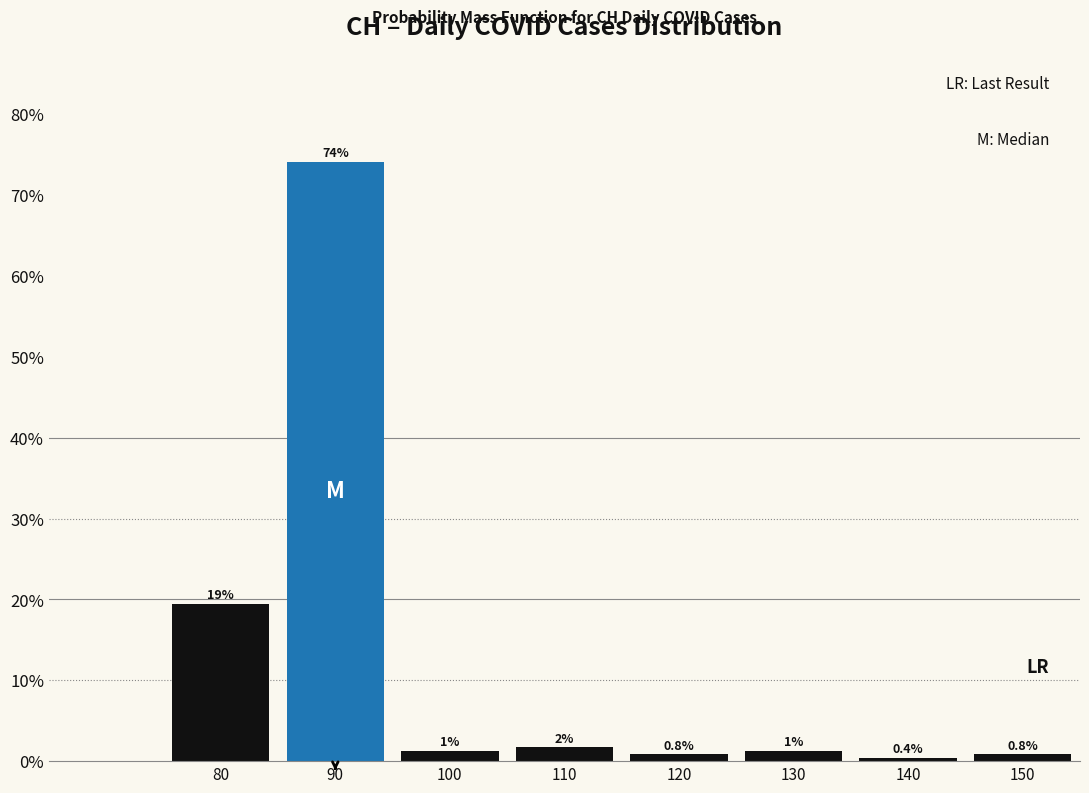

Which category has the lowest value across all series?

140